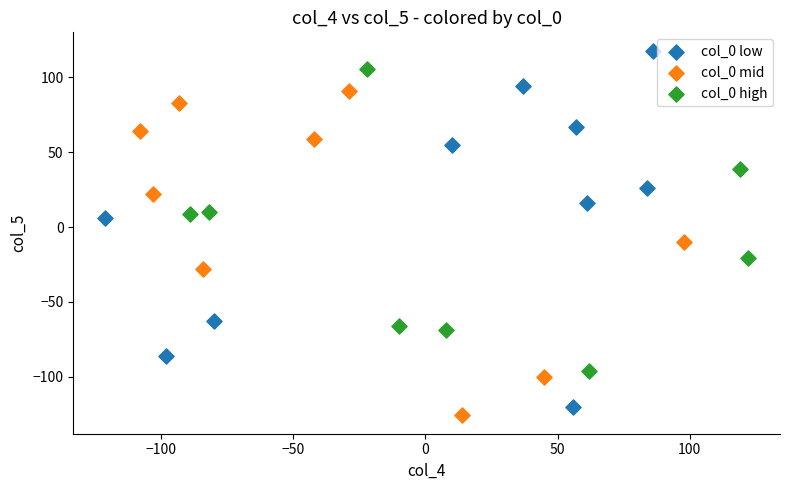

Which series has the largest Y range (max minus min)?

col_0 low